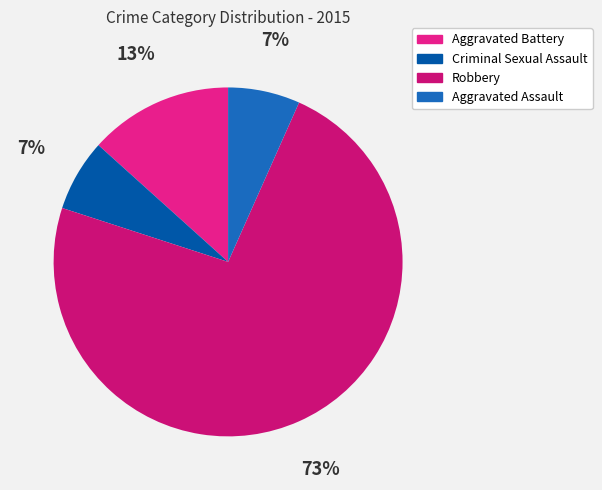

Which category has the biggest portion of the pie?

Robbery